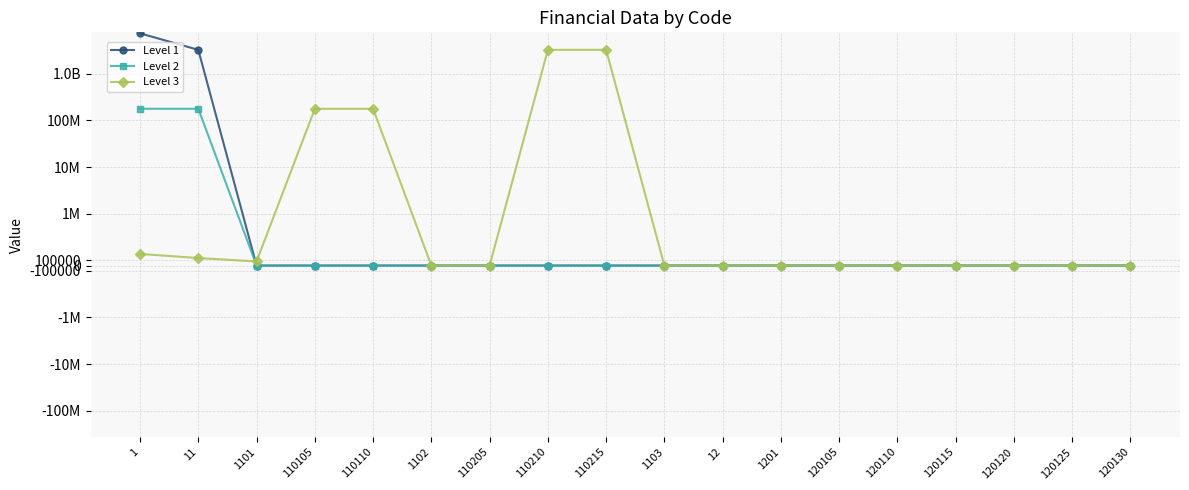

Reading right to left, list all the values displayed in this chart.

Level 1: 0	0	0	0	0	0	0	0	0	0	0	0	0	0	0	0	3236130875	7308007671
Level 2: 0	0	0	0	0	0	0	0	0	0	0	0	0	0	0	0	176654149	176877749
Level 3: 0	0	0	0	0	0	0	0	0	3236130875	3236130875	0	0	176654149	176654149	78800	144800	223600